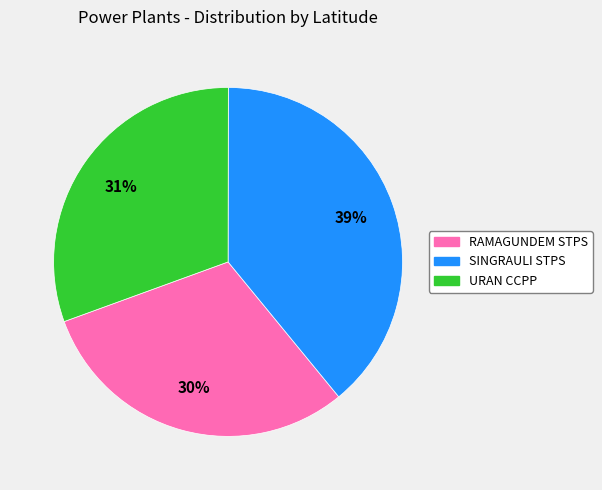

To the nearest percent, what percentage of the pie is RAMAGUNDEM STPS?

30%